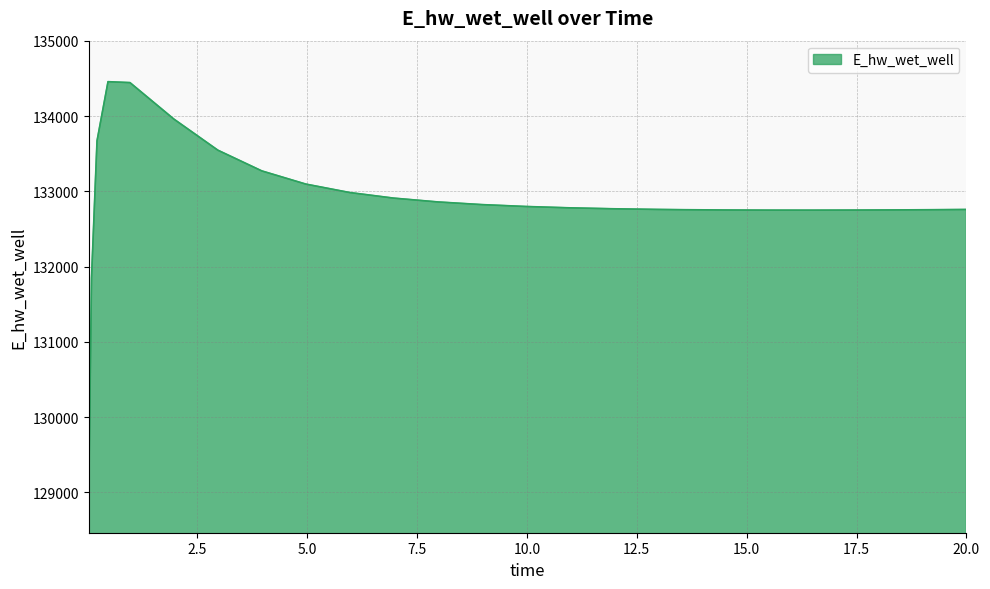

What is the average value?

132881.1